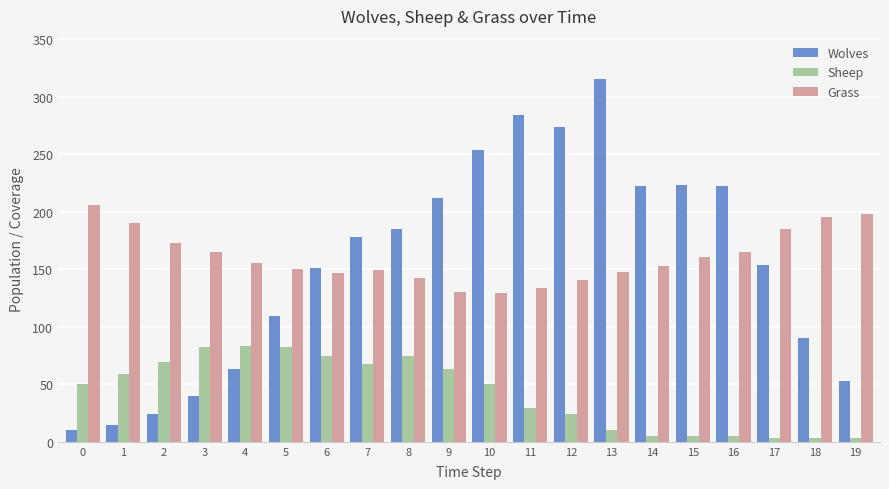

Which series changed the most between 6 and 13?

Wolves